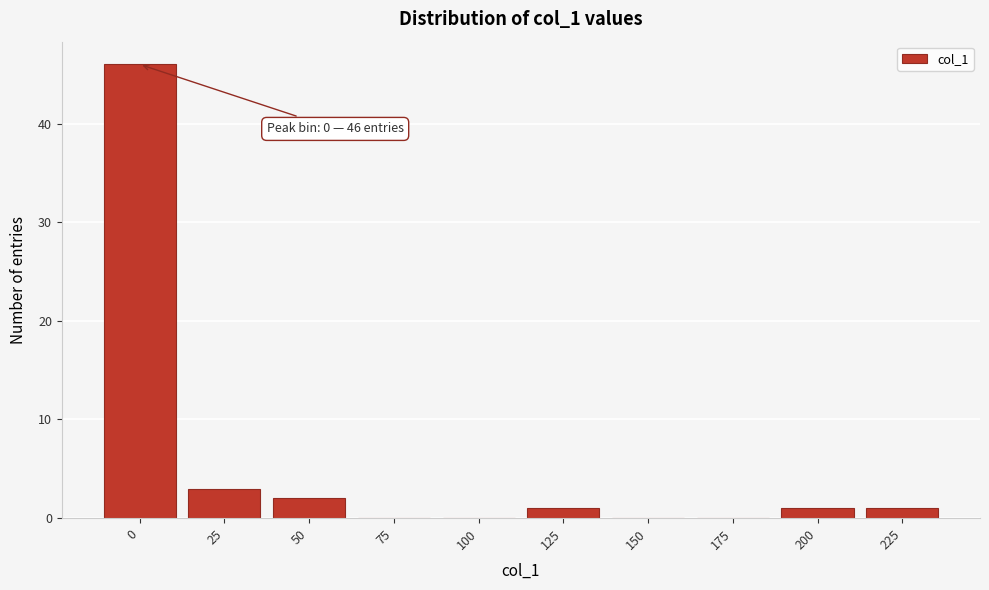

Reading right to left, list all the values displayed in this chart.

225=1	200=1	175=0	150=0	125=1	100=0	75=0	50=2	25=3	0=46